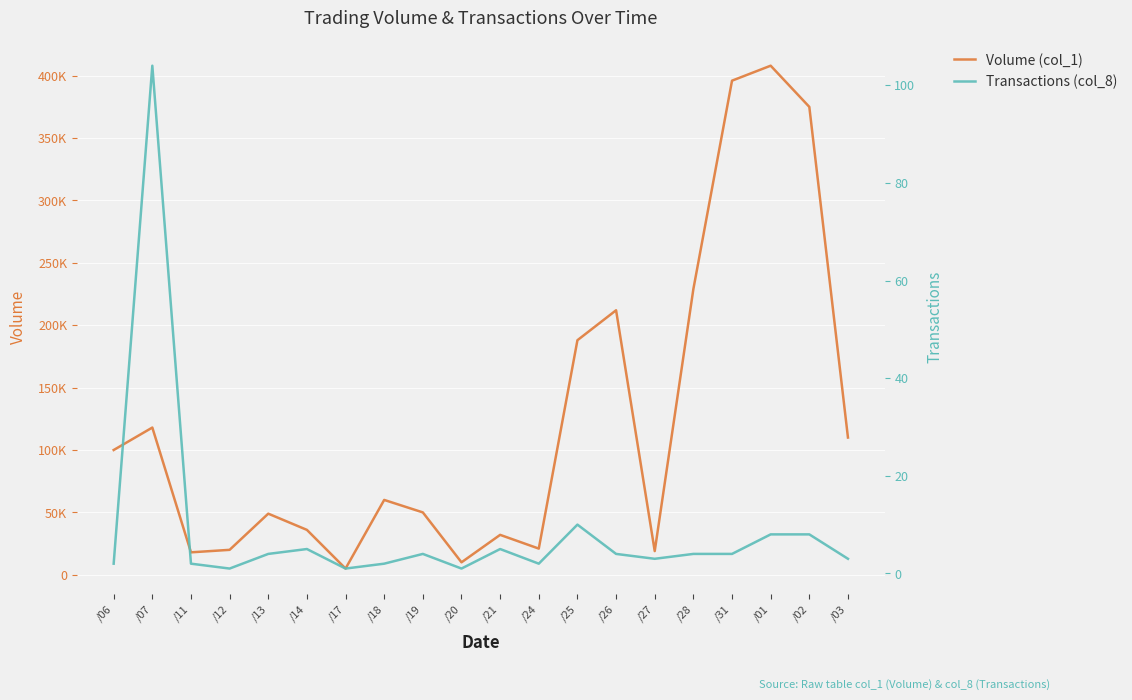

Is it true that Volume (col_1) equals 49000 at /13?

True